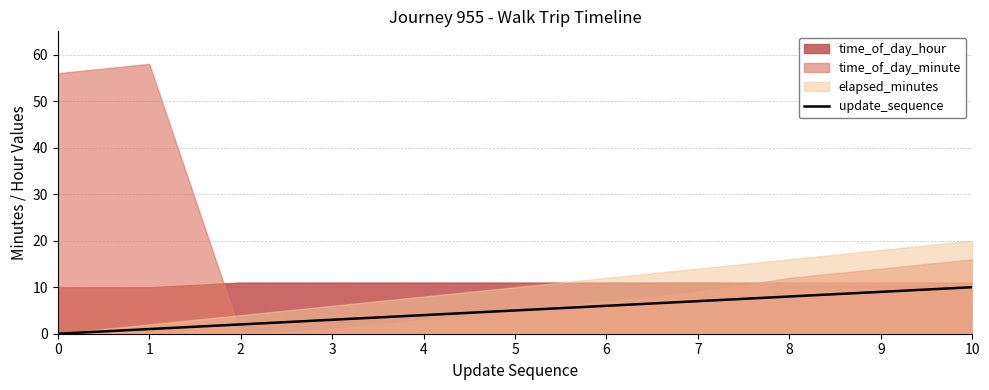

Is it true that the value at 10 is 13?

False